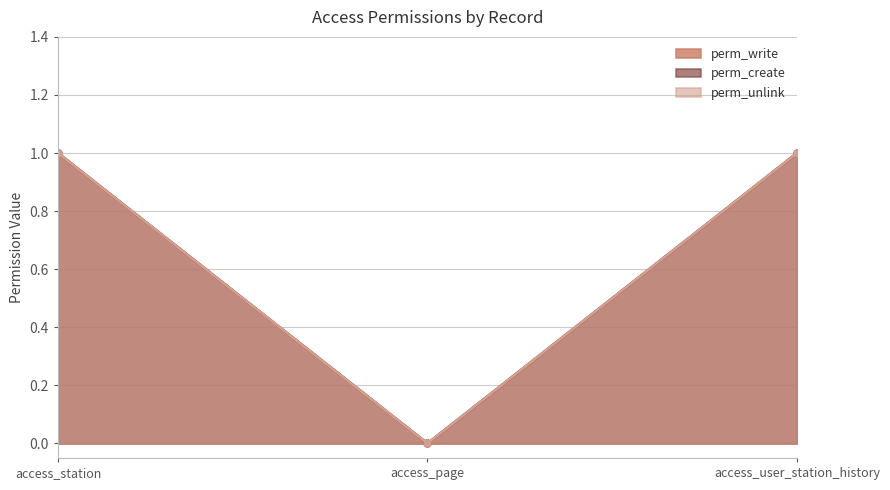

List the labels in order of perm_unlink value, smallest first.

access_page, access_station, access_user_station_history